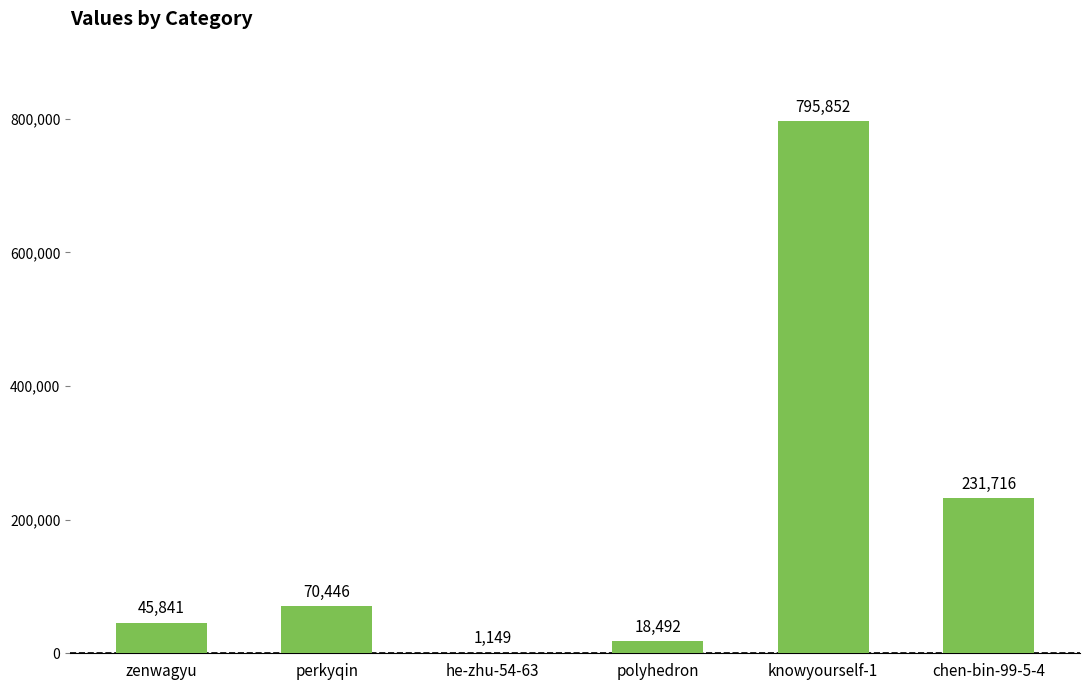

What is the sum of the values at chen-bin-99-5-4 and perkyqin?

302162